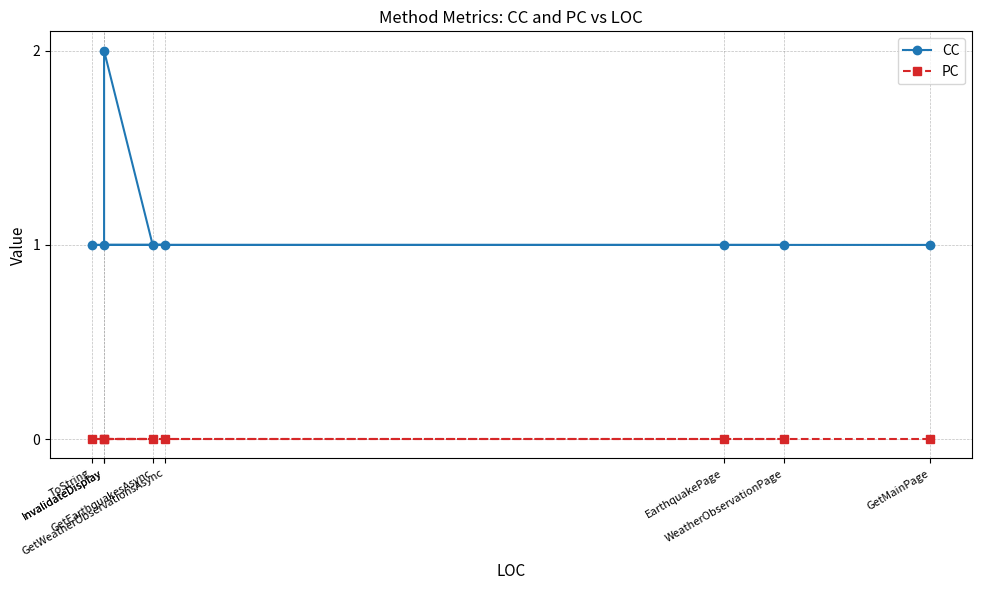

Which category has the lowest value across all series?

GetMainPage